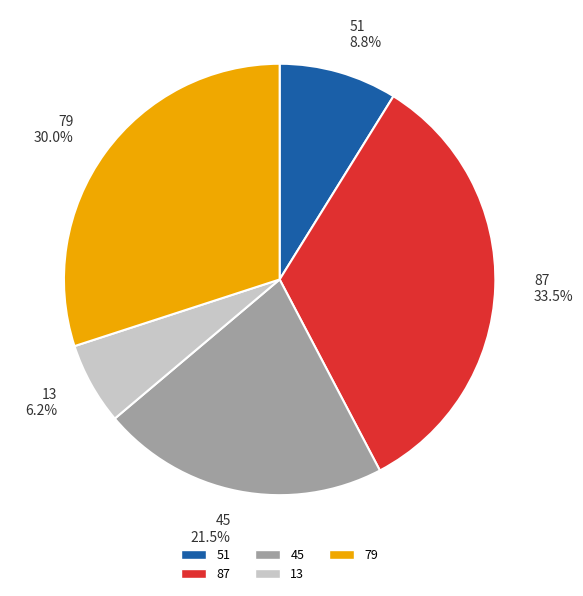

Which category has the biggest portion of the pie?

87